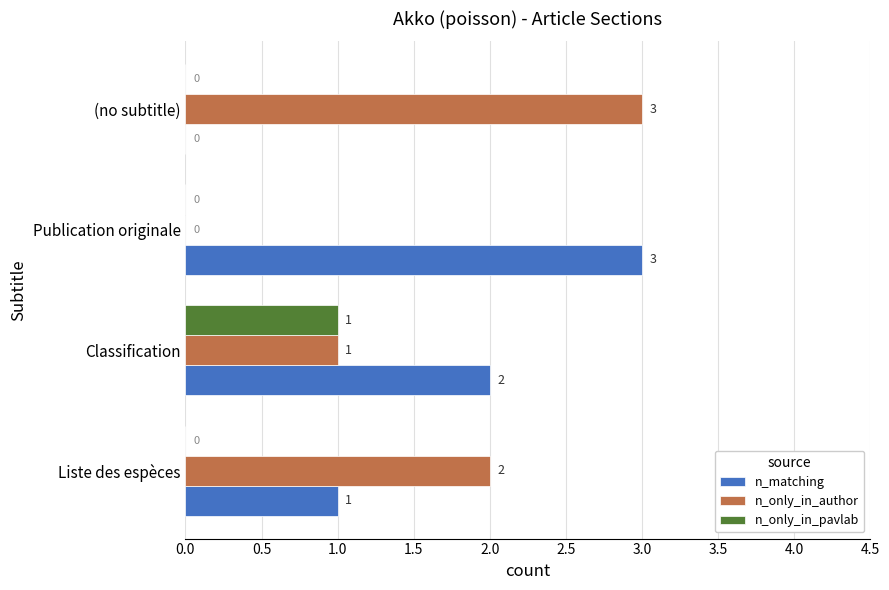

What is the sum of the n_matching values at Publication originale and Classification?

5